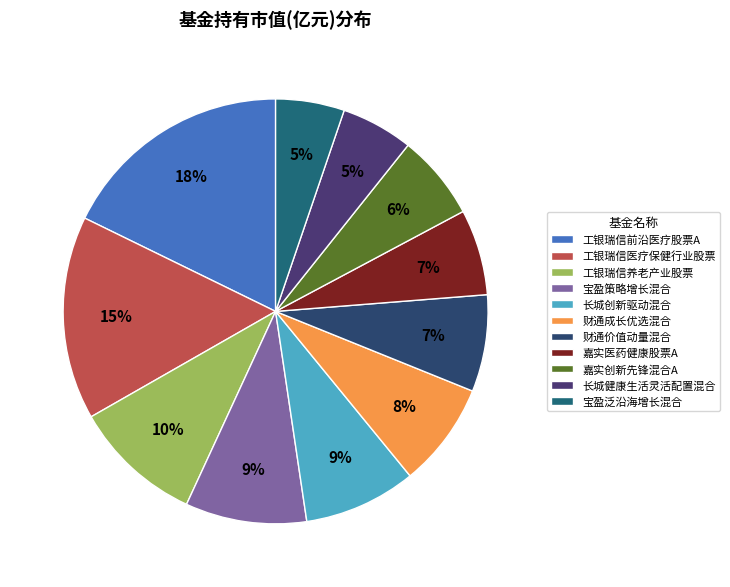

Count the number of slices in the pie.

11